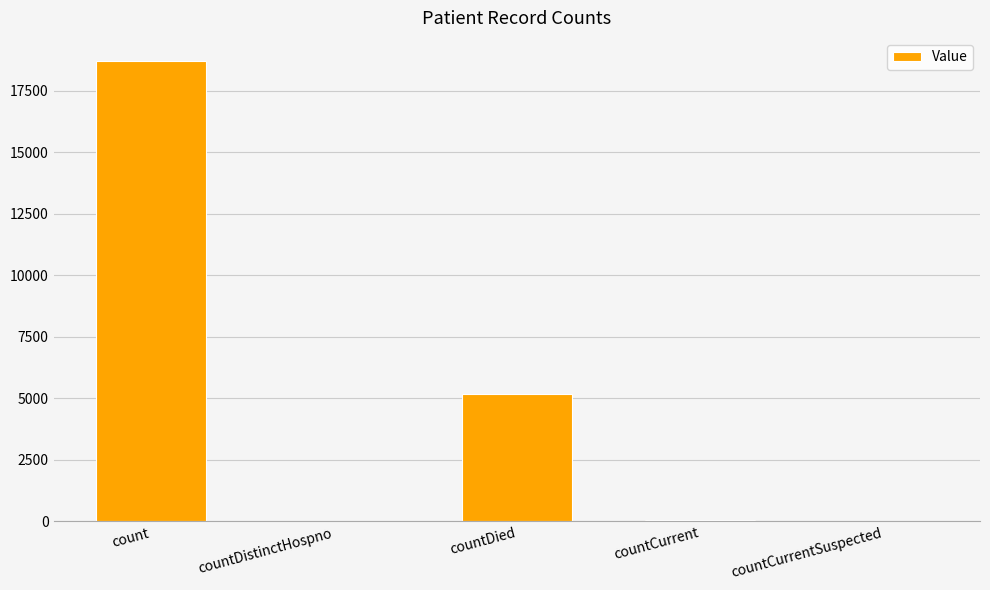

Does the chart contain stacked bars?

No